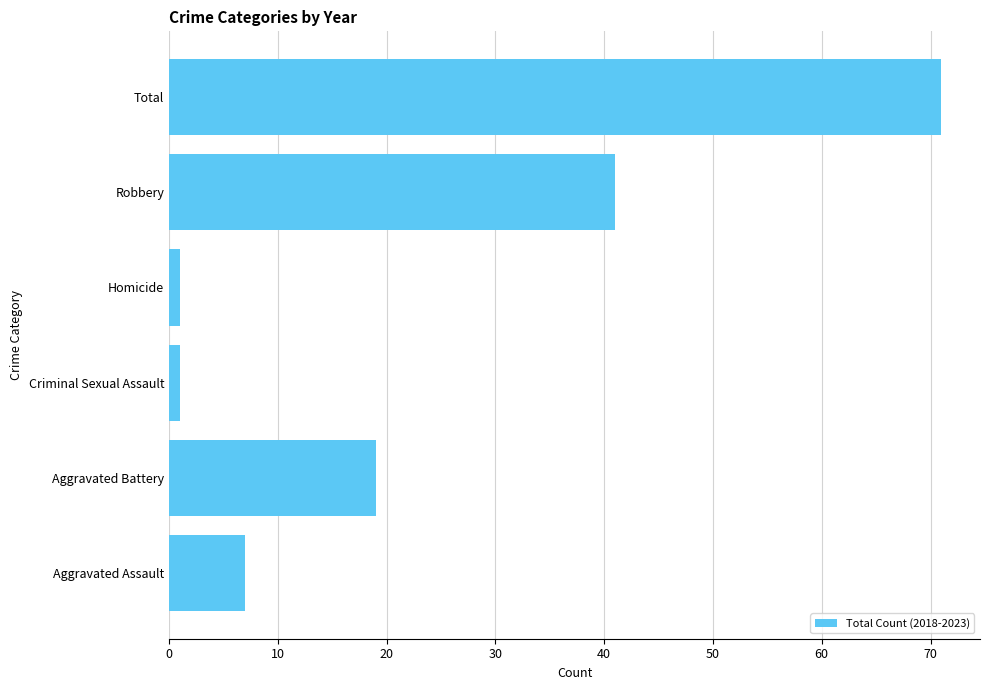

Does the chart contain any negative values?

No